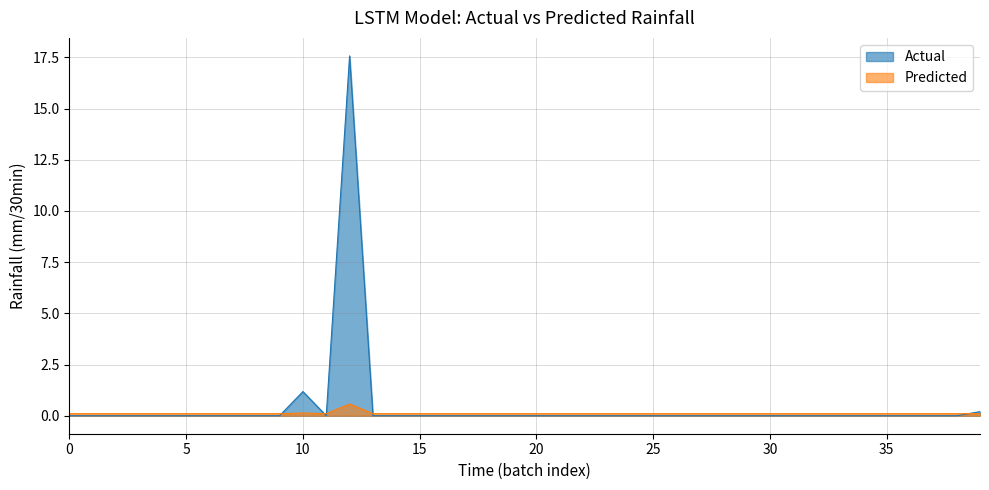

Rank the series by their maximum value, from highest to lowest.

Actual, Predicted